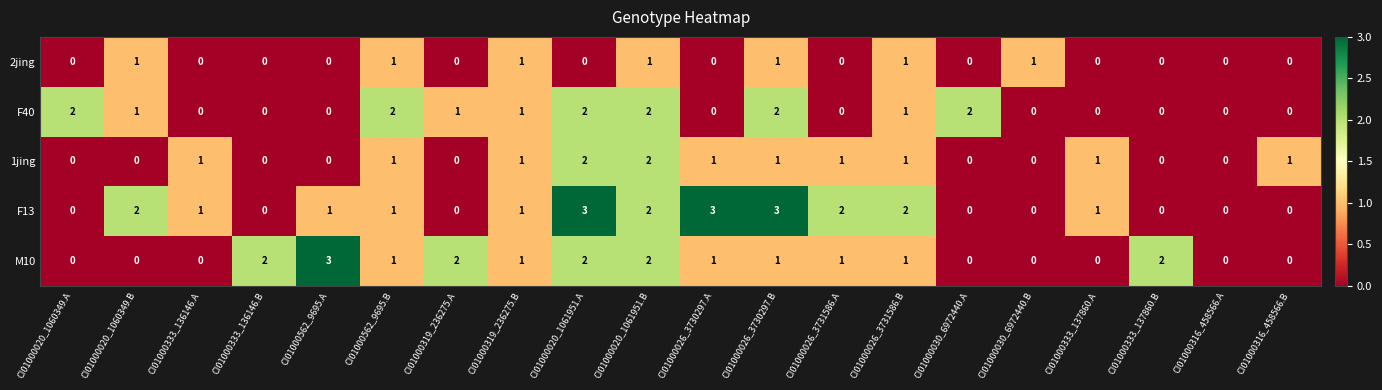

Rank the series by their average value, from highest to lowest.

F13, M10, F40, 1jing, 2jing